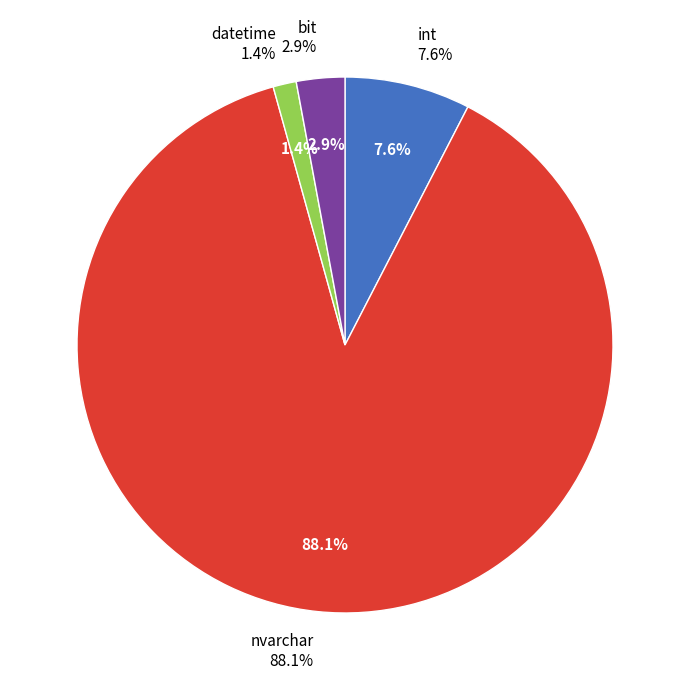

The nvarchar slice represents 39% of the pie. True or false?

False